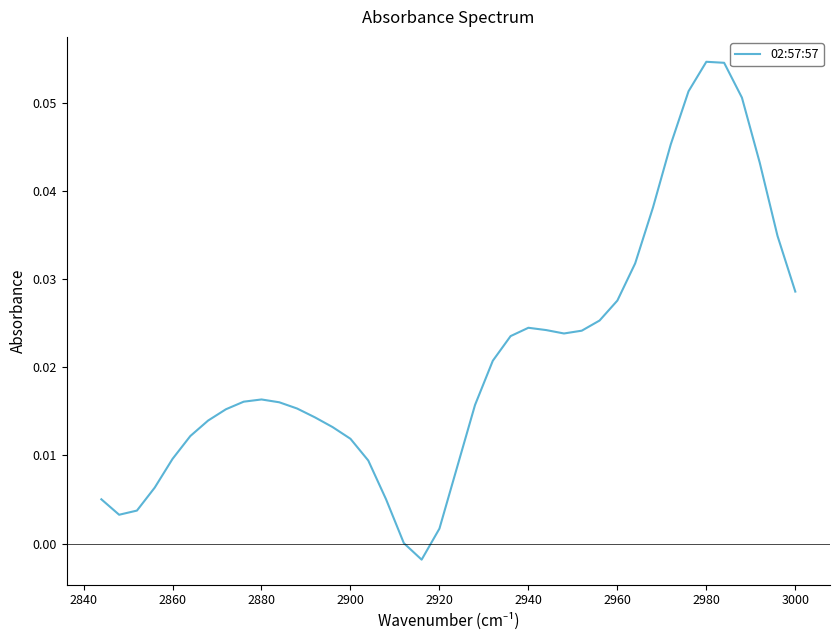

Reading right to left, list all the values displayed in this chart.

0.0	0.0	0.0	0.0	0.0	0.0	0.0	0.0	0.0	0.0	0.0	0.0	0.0	0.0	0.0	0.0	0.0	0.0	-0.0	0.0	0.0	0.0	0.0	0.0	0.0	0.0	0.0	0.0	0.0	0.0	0.0	0.0	0.0	0.1	0.1	0.1	0.1	0.0	0.0	0.0